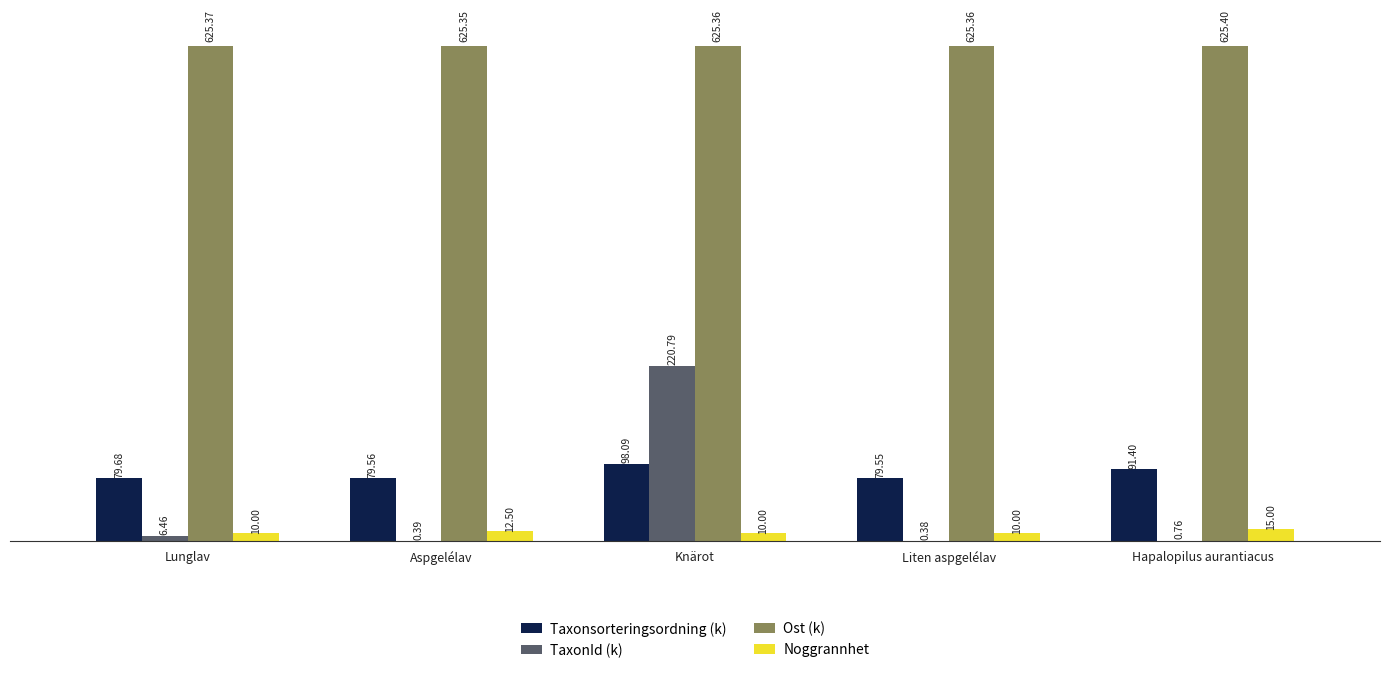

Which series has the largest total across all categories?

Ost (k)